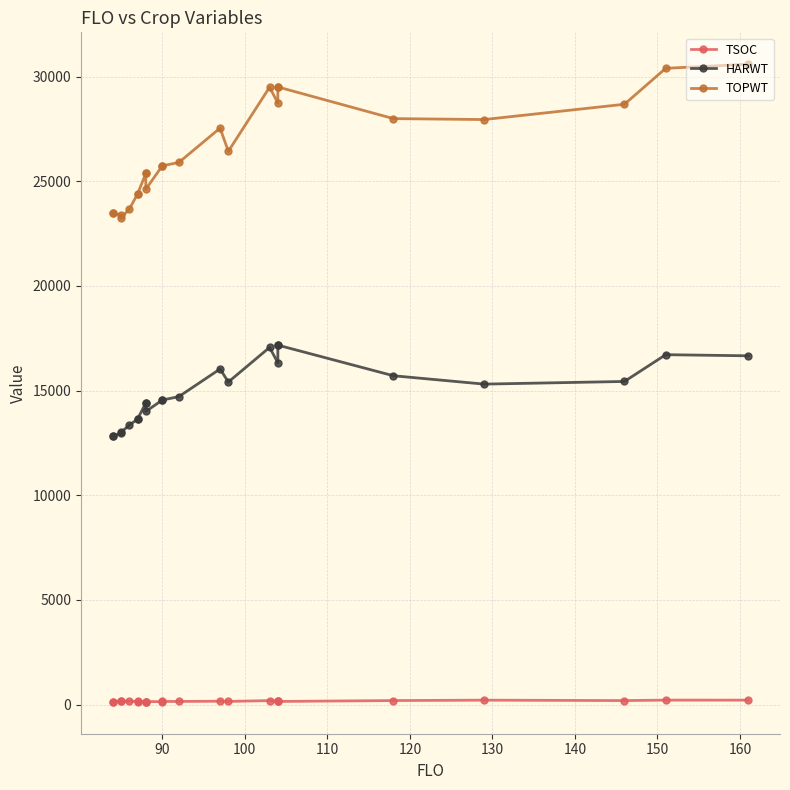

How many interior local peaks does the HARWT series have?

3